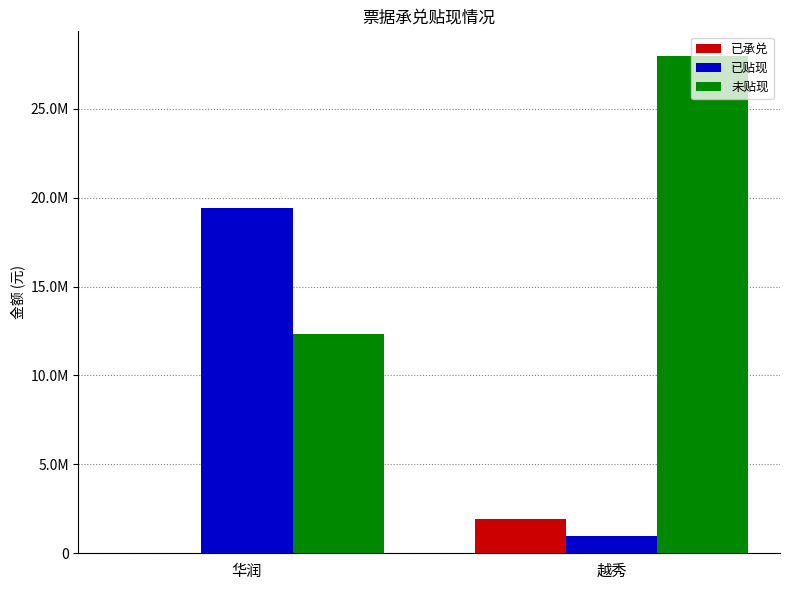

Where does the 已贴现 series first go above 19405754?

华润